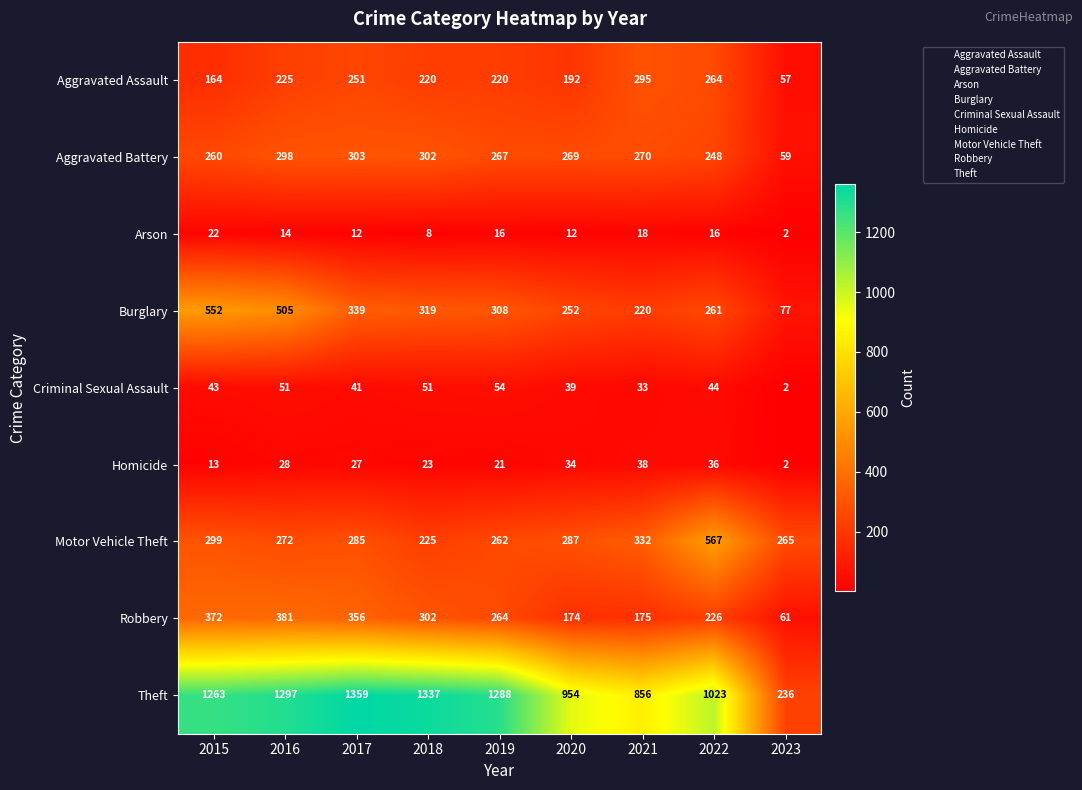

Which series has the largest total across all categories?

Theft